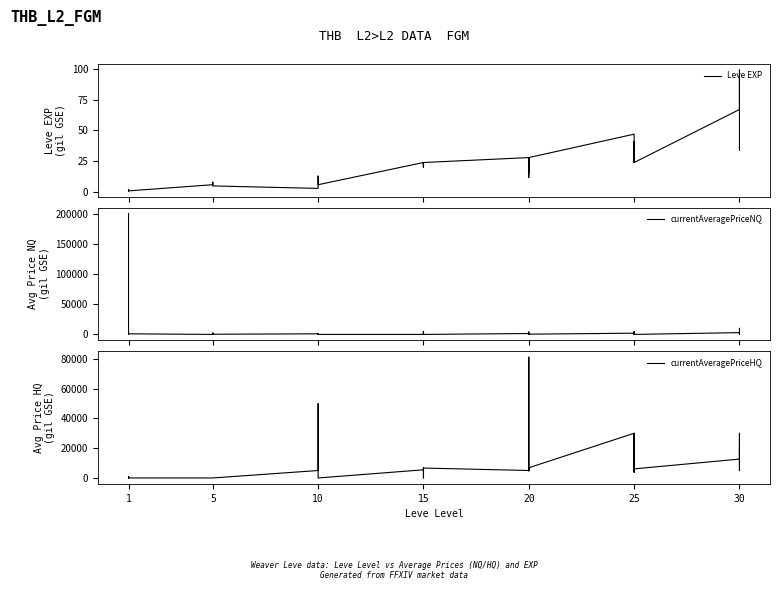

Between 10 and 25, which series saw the biggest shift?

currentAveragePriceHQ